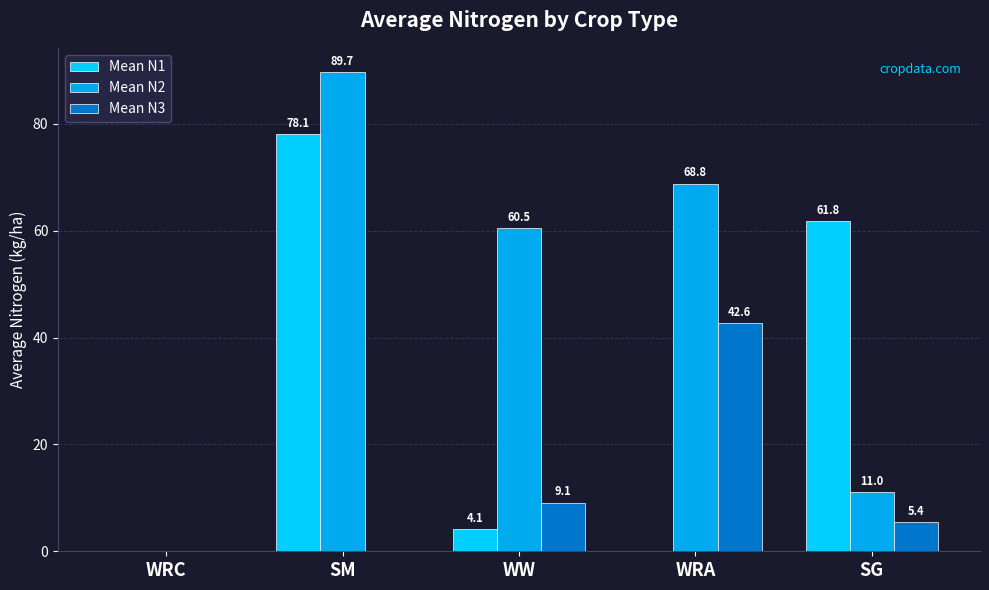

The Mean N3 series shows 9.1 at WW. True or false?

True